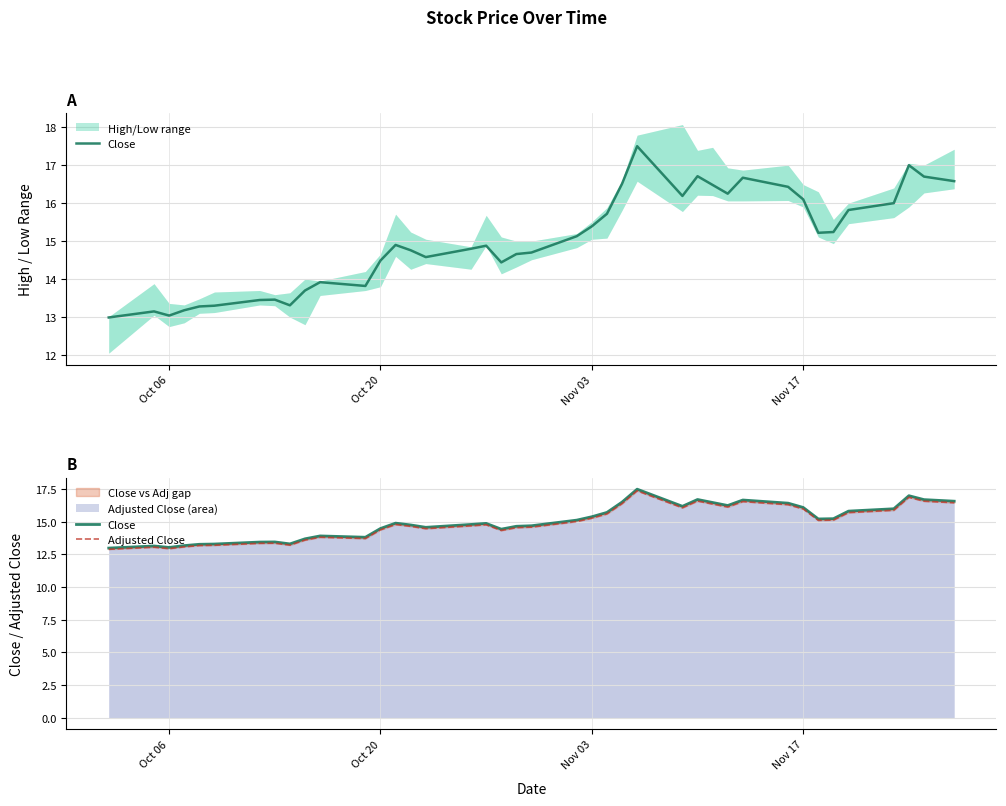

How many data points in Adjusted Close are less than 14?

12